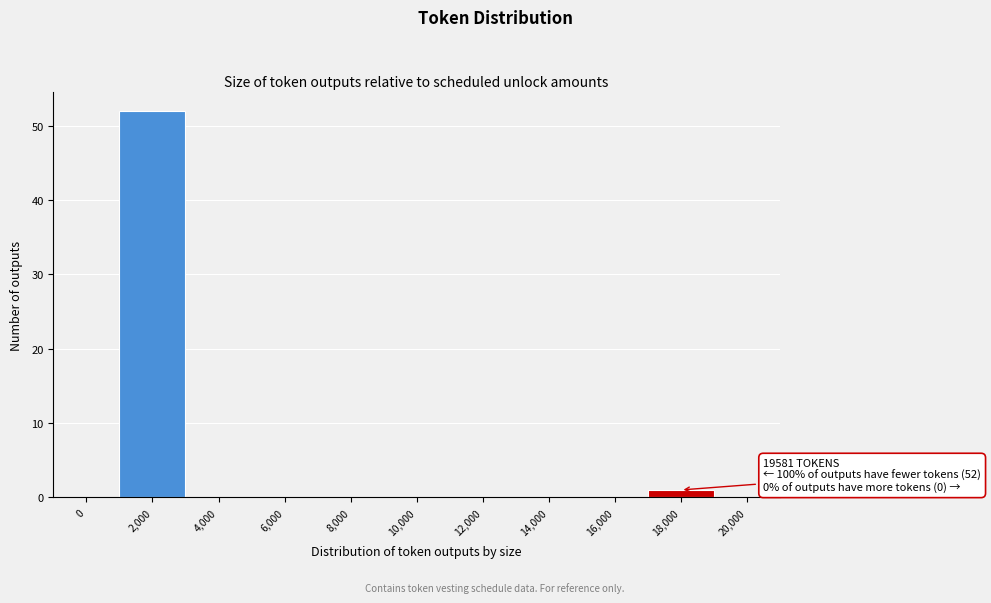

Reading left to right, extract all data points from this chart.

0=0	2,000=52	4,000=0	6,000=0	8,000=0	10,000=0	12,000=0	14,000=0	16,000=0	18,000=1	20,000=0